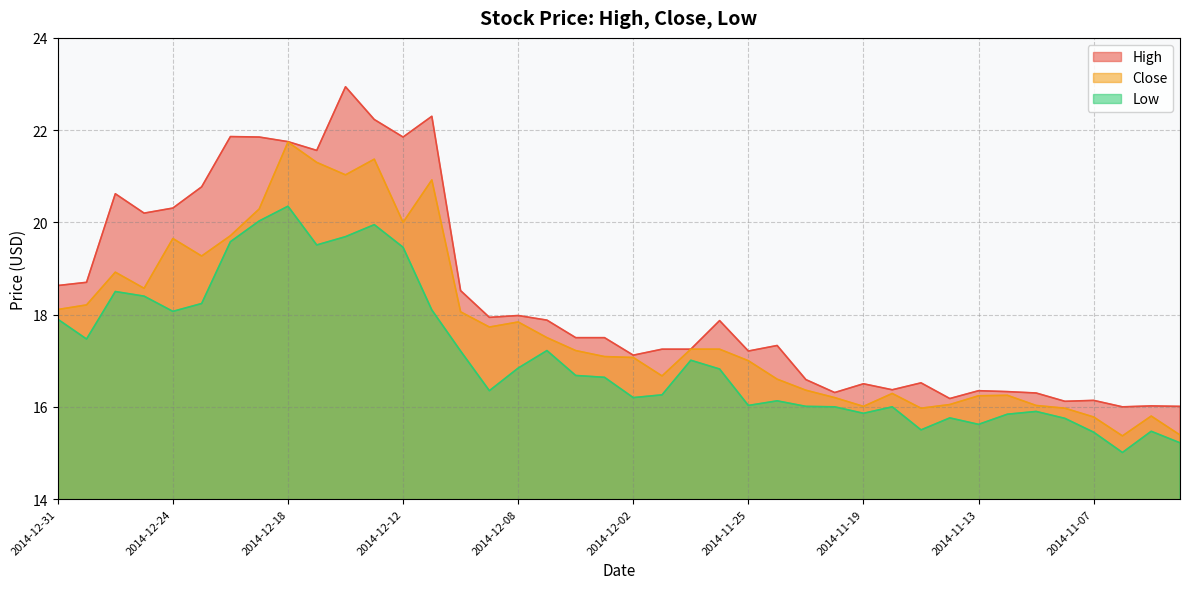

Reading right to left, what are all the values shown in this chart?

High: 2014-11-04=16.0	2014-11-05=16.0	2014-11-06=16.0	2014-11-07=16.1	2014-11-10=16.1	2014-11-11=16.3	2014-11-12=16.3	2014-11-13=16.4	2014-11-14=16.2	2014-11-17=16.5	2014-11-18=16.4	2014-11-19=16.5	2014-11-20=16.3	2014-11-21=16.6	2014-11-24=17.3	2014-11-25=17.2	2014-11-26=17.9	2014-11-28=17.2	2014-12-01=17.2	2014-12-02=17.1	2014-12-03=17.5	2014-12-04=17.5	2014-12-05=17.9	2014-12-08=18.0	2014-12-09=17.9	2014-12-10=18.5	2014-12-11=22.3	2014-12-12=21.9	2014-12-15=22.2	2014-12-16=22.9	2014-12-17=21.6	2014-12-18=21.8	2014-12-19=21.9	2014-12-22=21.9	2014-12-23=20.8	2014-12-24=20.3	2014-12-26=20.2	2014-12-29=20.6	2014-12-30=18.7	2014-12-31=18.6
Close: 2014-11-04=15.4	2014-11-05=15.8	2014-11-06=15.4	2014-11-07=15.8	2014-11-10=16.0	2014-11-11=16.0	2014-11-12=16.2	2014-11-13=16.2	2014-11-14=16.1	2014-11-17=16.0	2014-11-18=16.3	2014-11-19=16.0	2014-11-20=16.2	2014-11-21=16.4	2014-11-24=16.6	2014-11-25=17.0	2014-11-26=17.2	2014-11-28=17.2	2014-12-01=16.7	2014-12-02=17.1	2014-12-03=17.1	2014-12-04=17.2	2014-12-05=17.5	2014-12-08=17.8	2014-12-09=17.7	2014-12-10=18.1	2014-12-11=20.9	2014-12-12=20.0	2014-12-15=21.4	2014-12-16=21.0	2014-12-17=21.3	2014-12-18=21.7	2014-12-19=20.3	2014-12-22=19.7	2014-12-23=19.3	2014-12-24=19.6	2014-12-26=18.6	2014-12-29=18.9	2014-12-30=18.2	2014-12-31=18.1
Low: 2014-11-04=15.2	2014-11-05=15.5	2014-11-06=15.0	2014-11-07=15.4	2014-11-10=15.8	2014-11-11=15.9	2014-11-12=15.8	2014-11-13=15.6	2014-11-14=15.8	2014-11-17=15.5	2014-11-18=16.0	2014-11-19=15.9	2014-11-20=16.0	2014-11-21=16.0	2014-11-24=16.1	2014-11-25=16.0	2014-11-26=16.8	2014-11-28=17.0	2014-12-01=16.3	2014-12-02=16.2	2014-12-03=16.6	2014-12-04=16.7	2014-12-05=17.2	2014-12-08=16.8	2014-12-09=16.4	2014-12-10=17.2	2014-12-11=18.1	2014-12-12=19.5	2014-12-15=19.9	2014-12-16=19.7	2014-12-17=19.5	2014-12-18=20.4	2014-12-19=20.0	2014-12-22=19.6	2014-12-23=18.2	2014-12-24=18.1	2014-12-26=18.4	2014-12-29=18.5	2014-12-30=17.5	2014-12-31=17.9